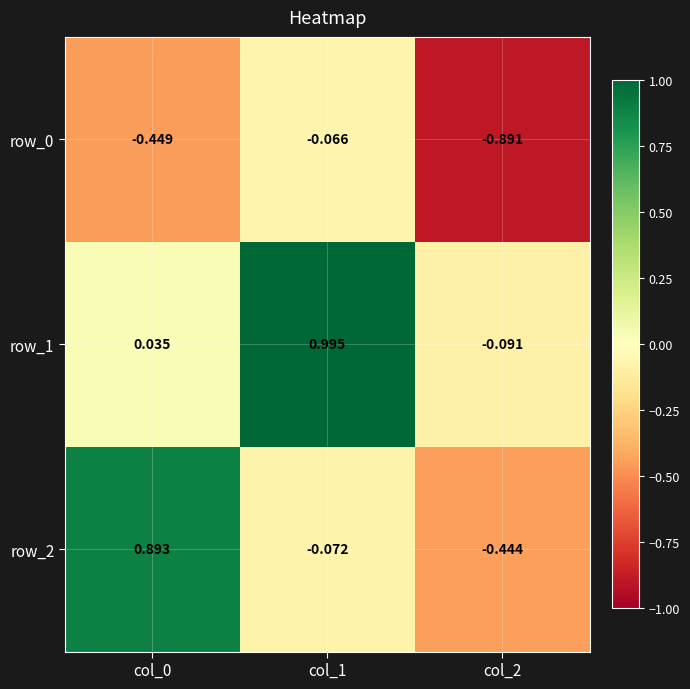

Is the value of row_1 at col_0 greater than the value of row_0 at col_1?

Yes